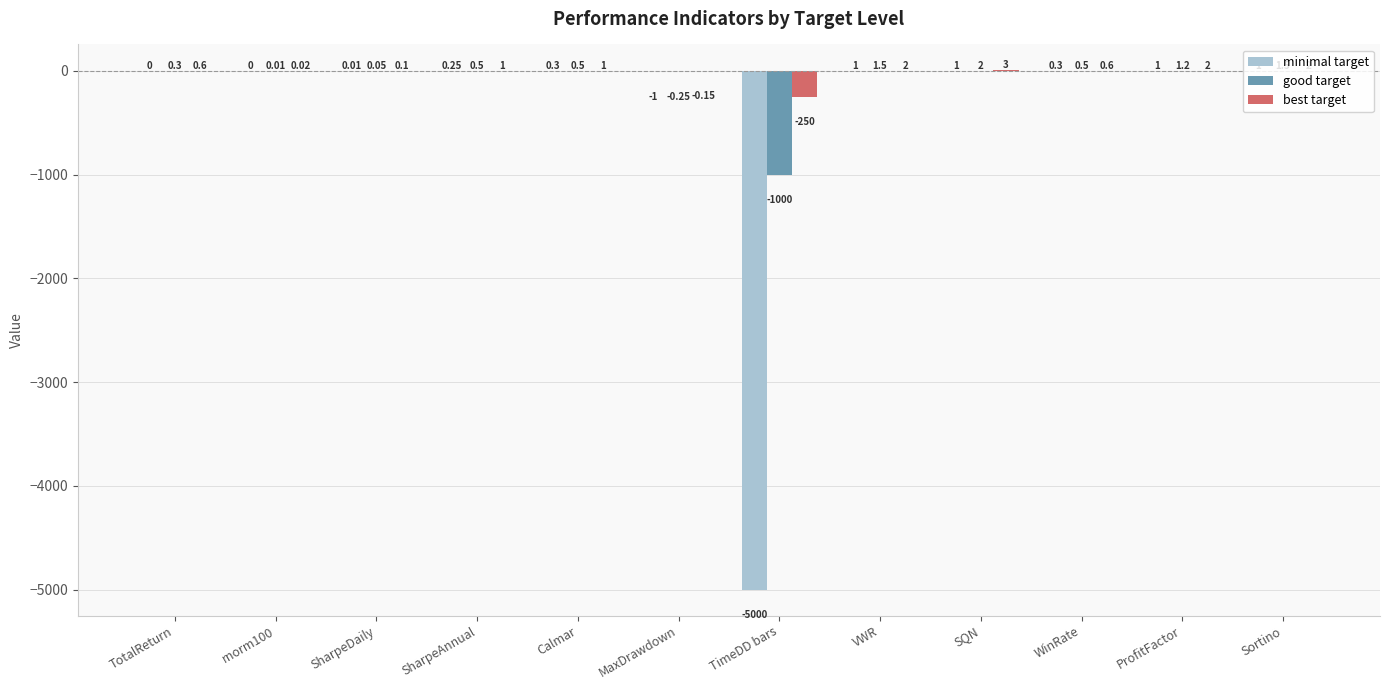

Which category has the highest value in the good target series?

SQN